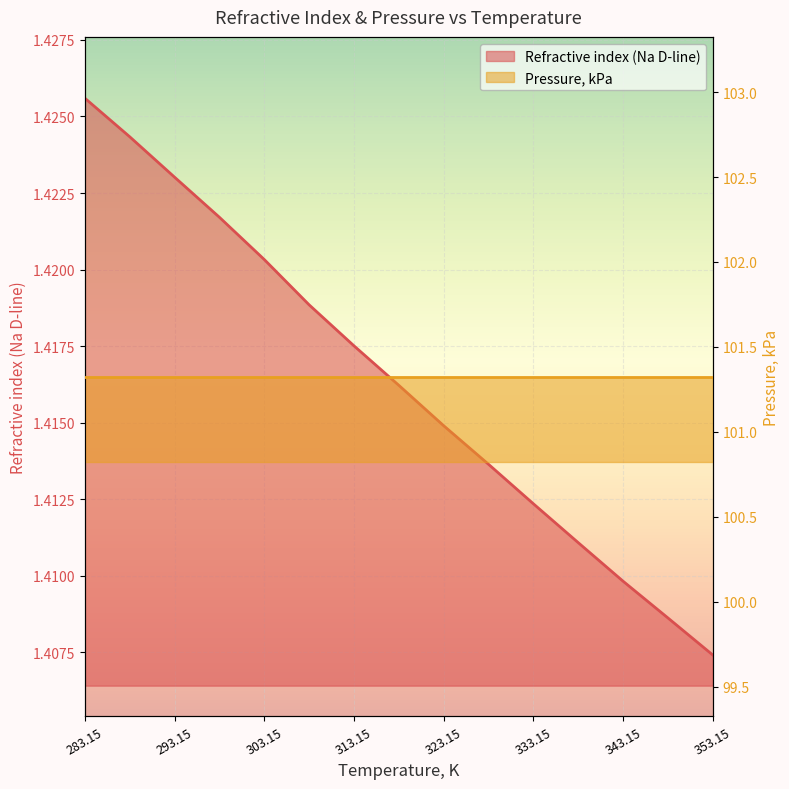

Where is the data nearest to the value 1?

353.15